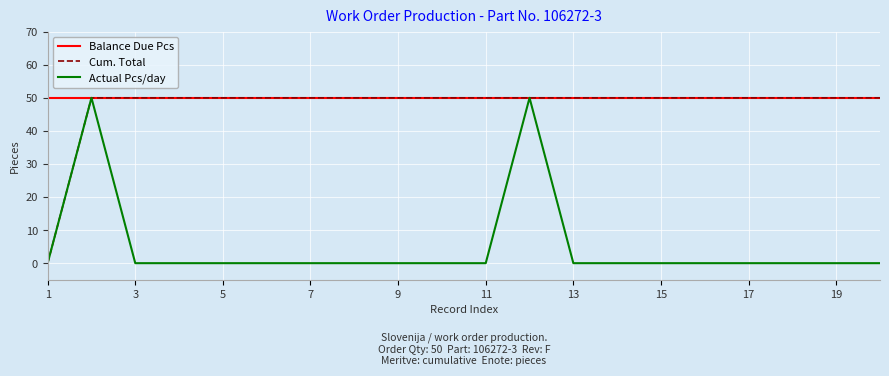

What is the lowest value of the Balance Due Pcs series?

50